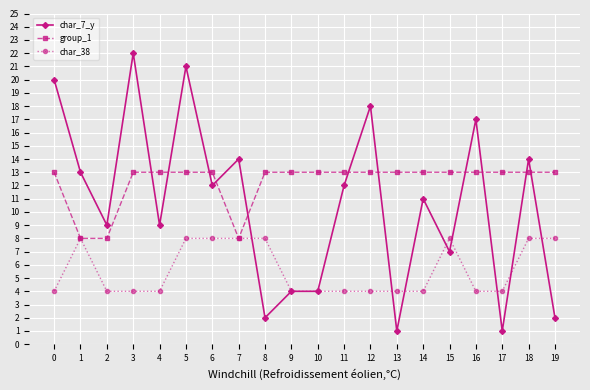

Reading left to right, what are all the values shown in this chart?

char_7_y: 20	13	9	22	9	21	12	14	2	4	4	12	18	1	11	7	17	1	14	2
group_1: 13	8	8	13	13	13	13	8	13	13	13	13	13	13	13	13	13	13	13	13
char_38: 4	8	4	4	4	8	8	8	8	4	4	4	4	4	4	8	4	4	8	8